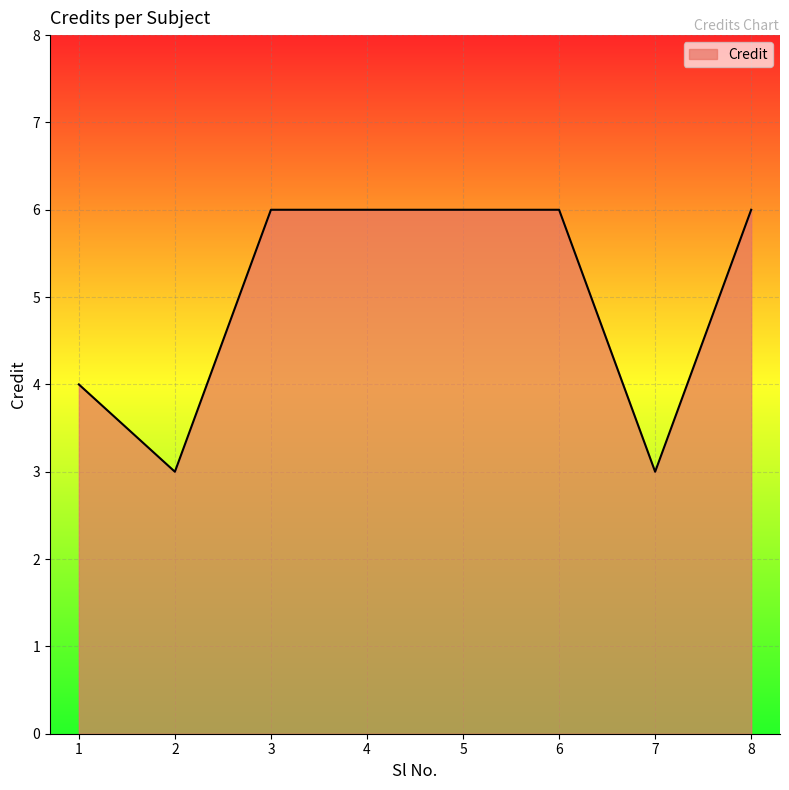

The value at 8 is 10. True or false?

False